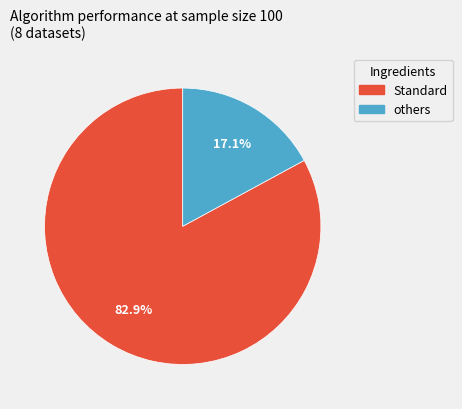

Is there any slice that represents more than half of the pie?

Yes